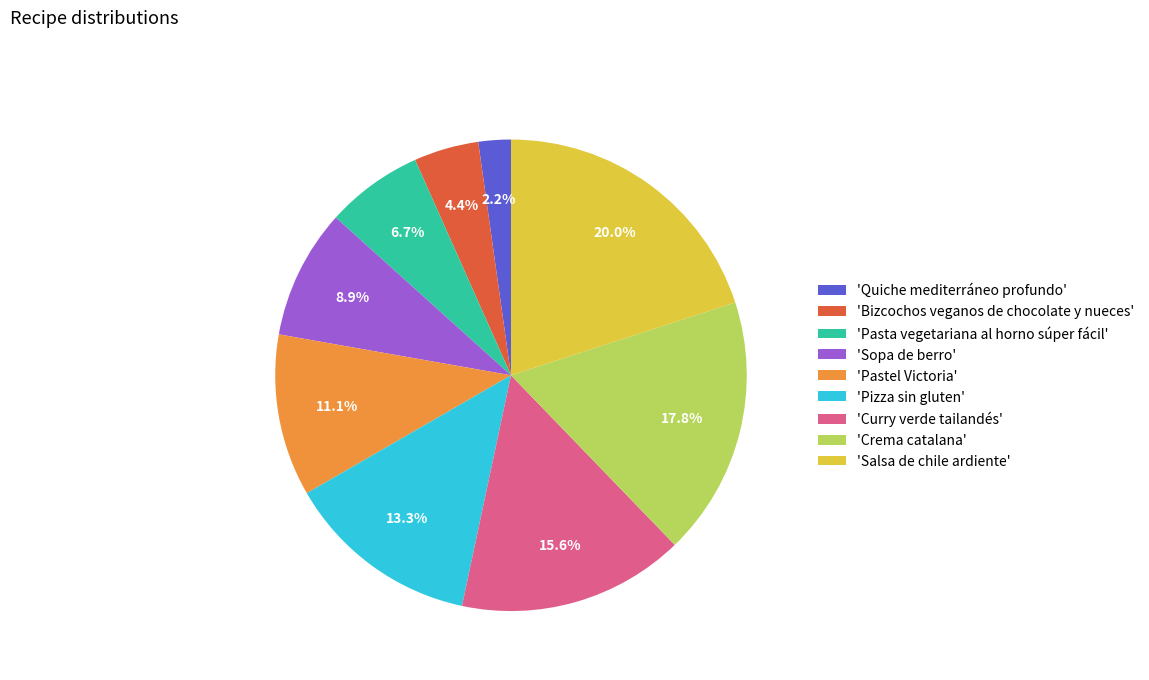

Between 'Salsa de chile ardiente' and 'Pizza sin gluten', which is larger?

'Salsa de chile ardiente'